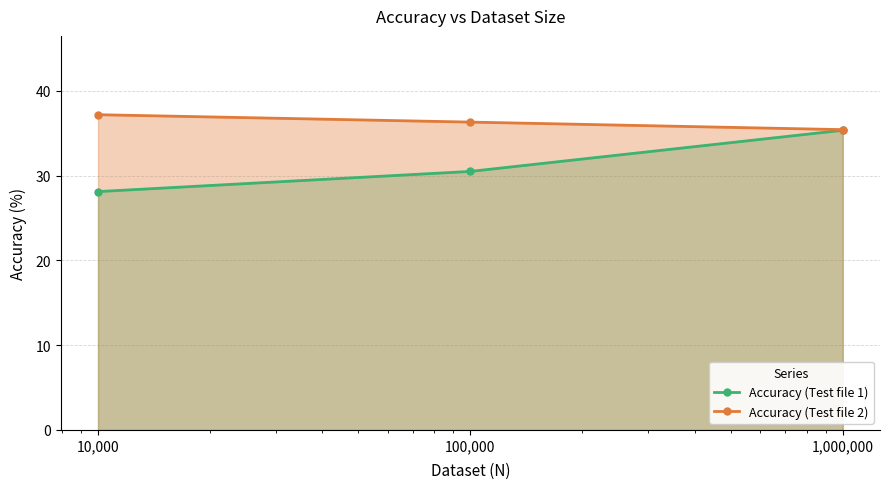

What is the greatest value displayed?

37.2